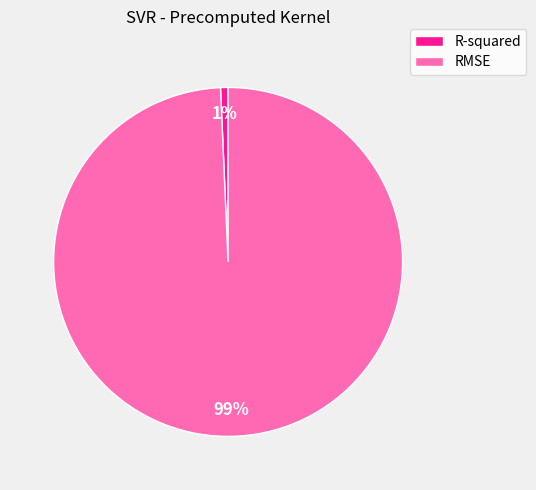

What percentage is the R-squared slice, to the nearest percent?

1%